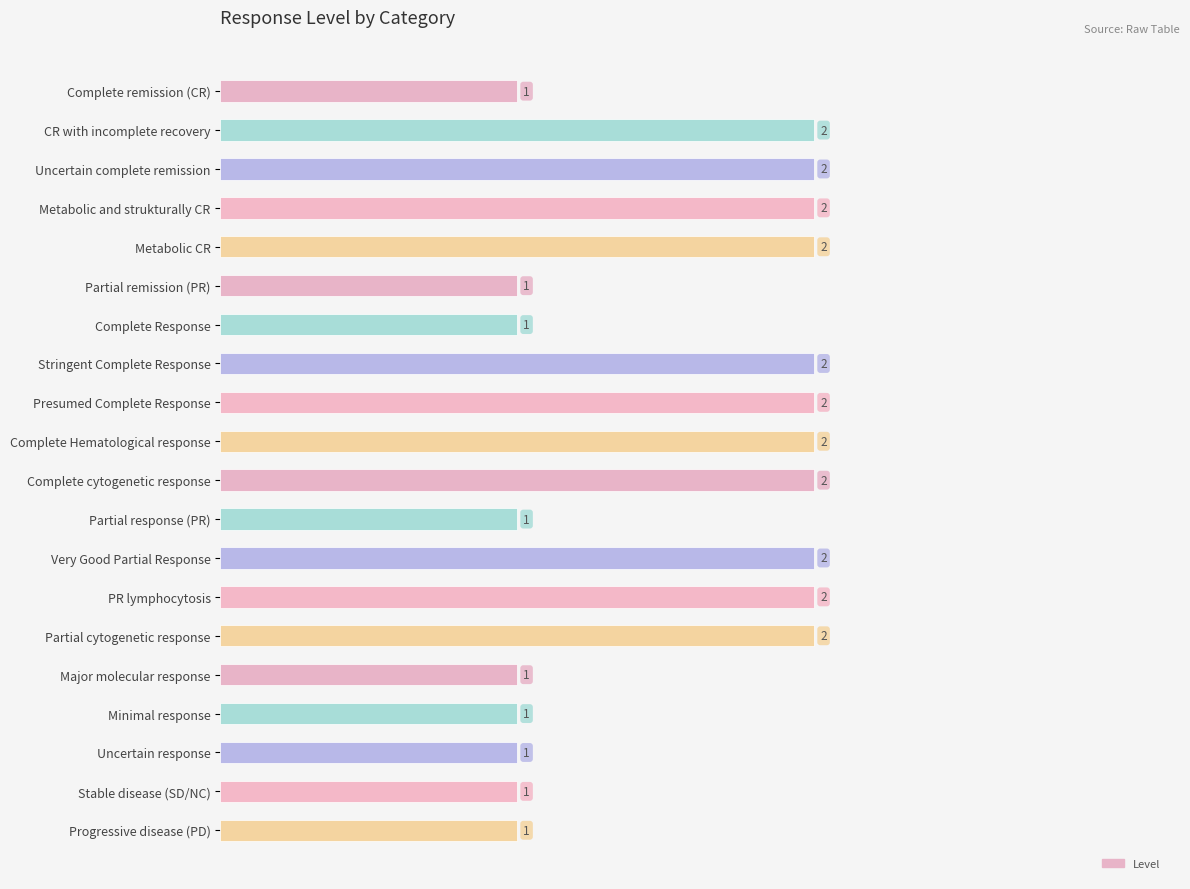

How many values are between 1 and 2?

20